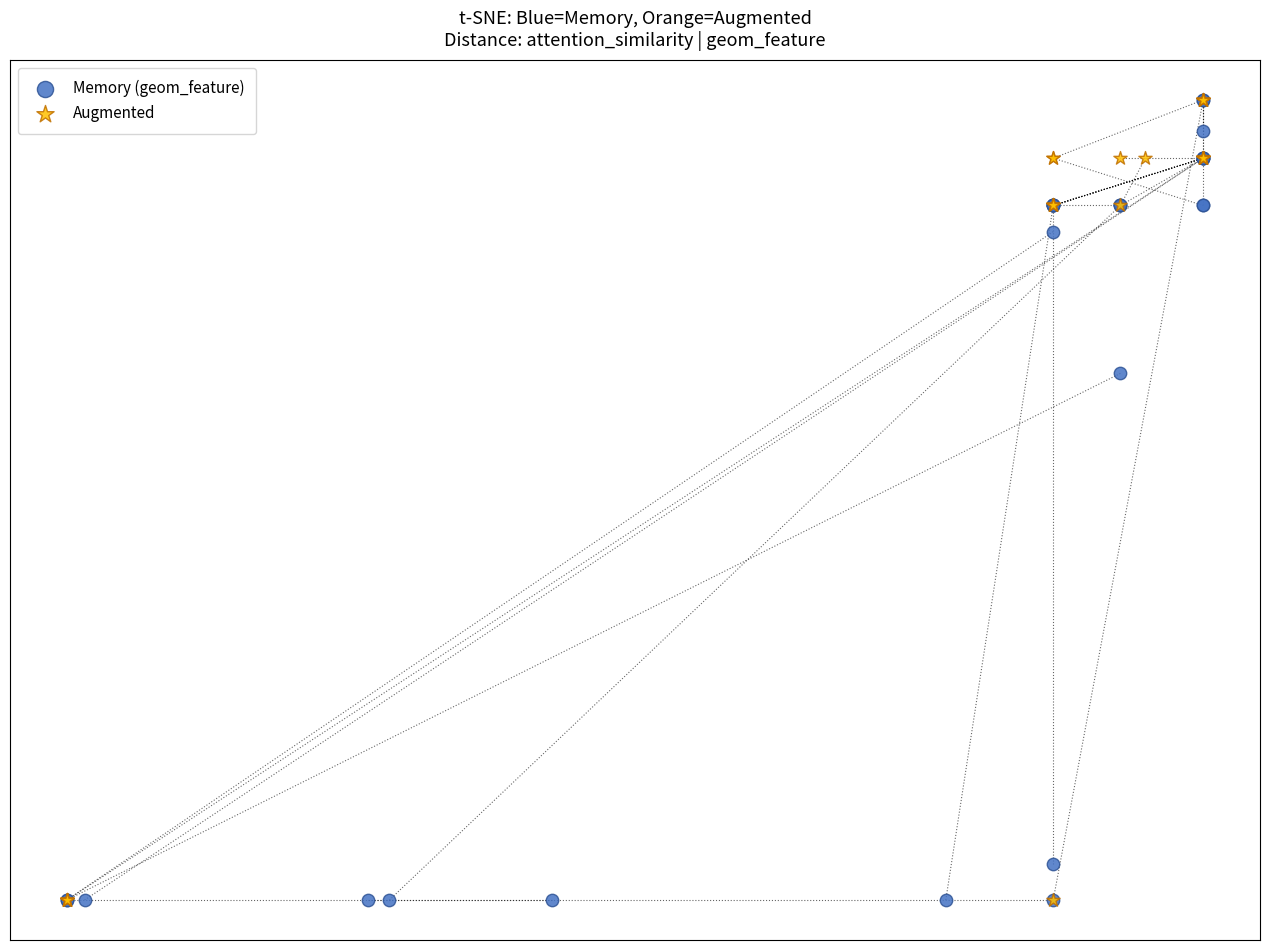

What are all the series names shown in the legend?

Memory (geom_feature), Augmented